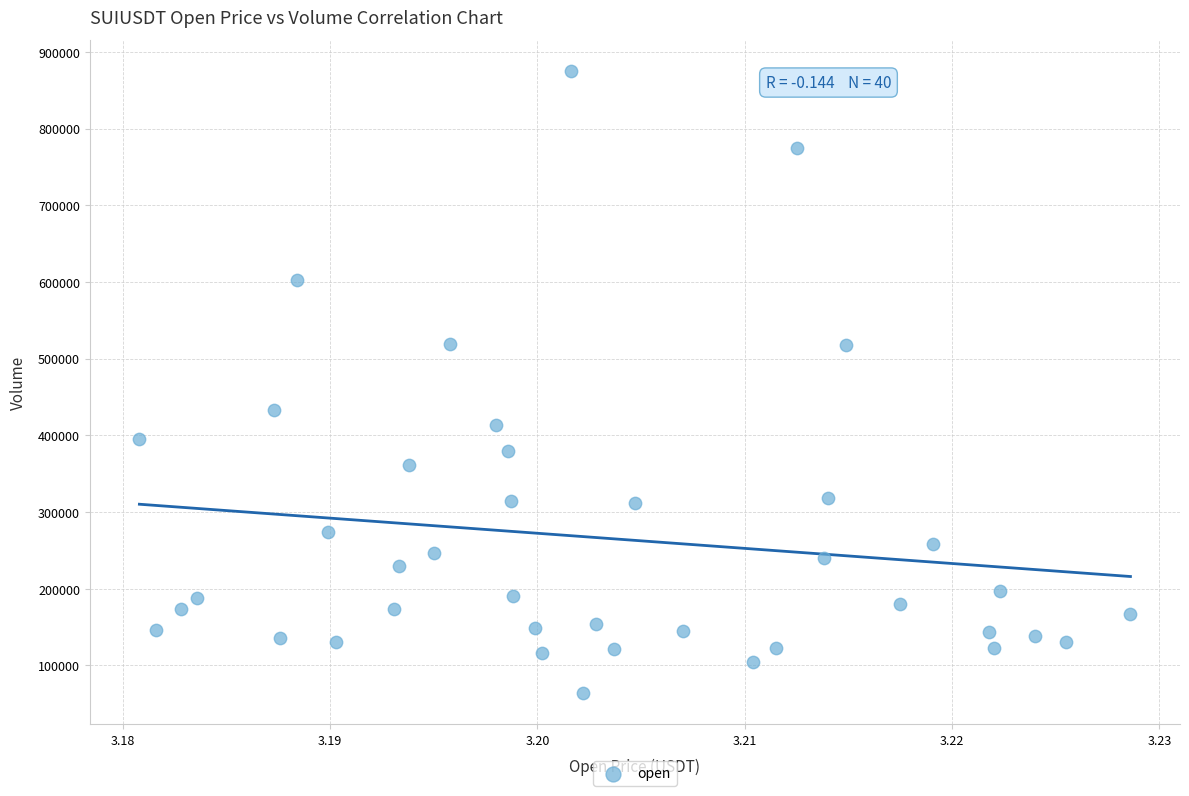

What is the range of Y values (max minus min)?

811560